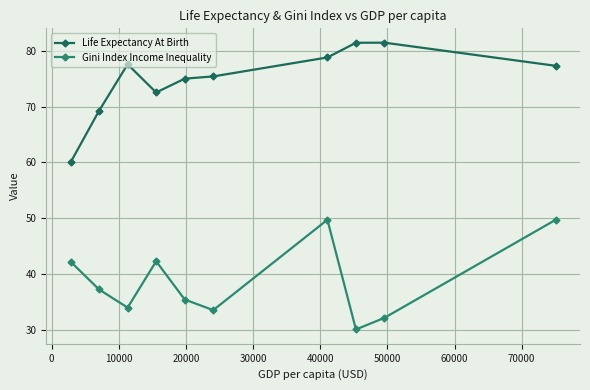

In Gini Index Income Inequality, how many points are higher than both neighbors (excluding endpoints)?

2